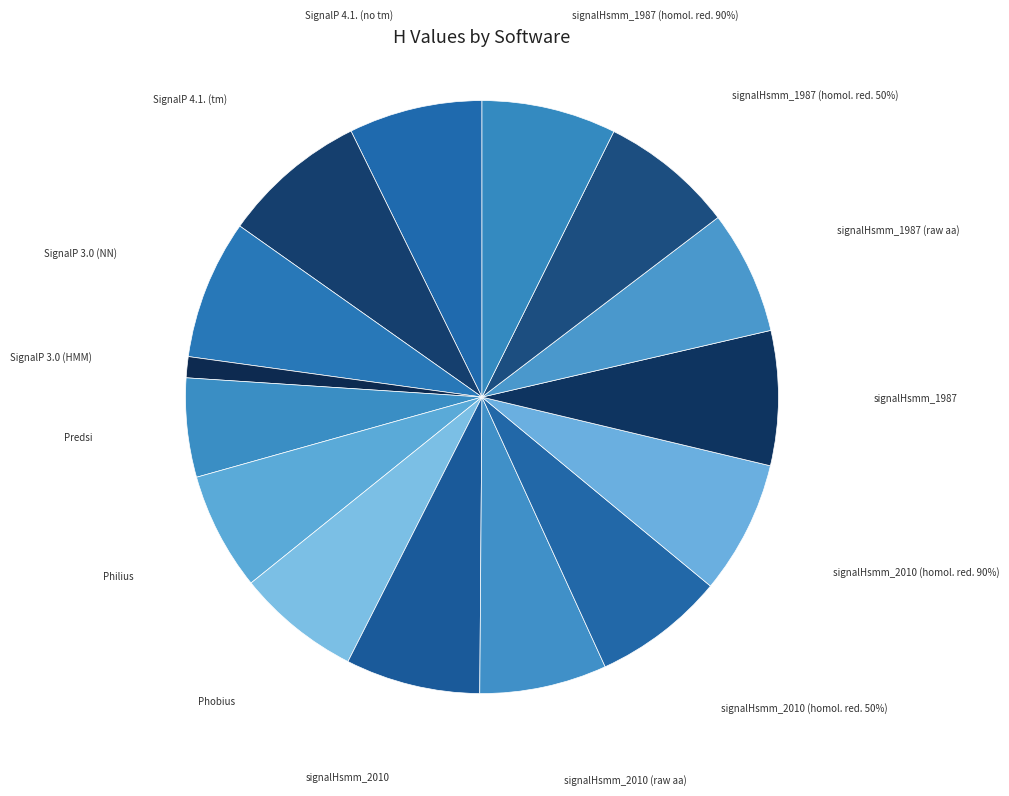

Does signalHsmm_1987 (raw aa) represent more than half of the total?

No